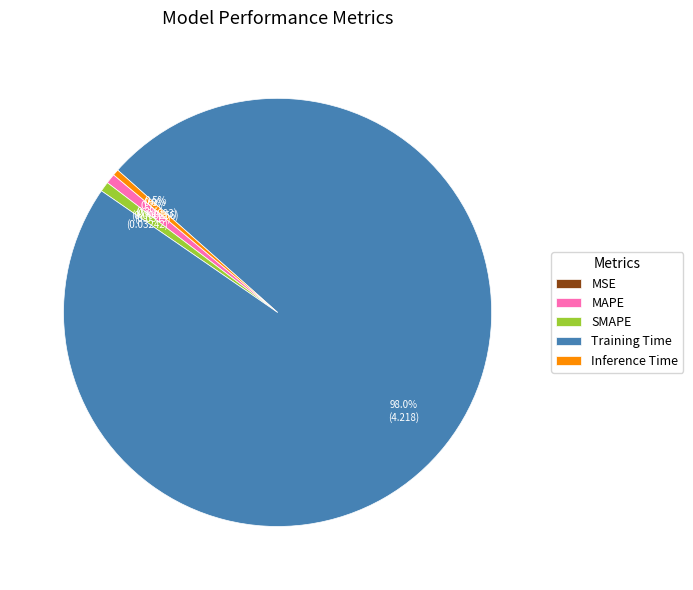

Is there any slice that represents more than half of the pie?

Yes